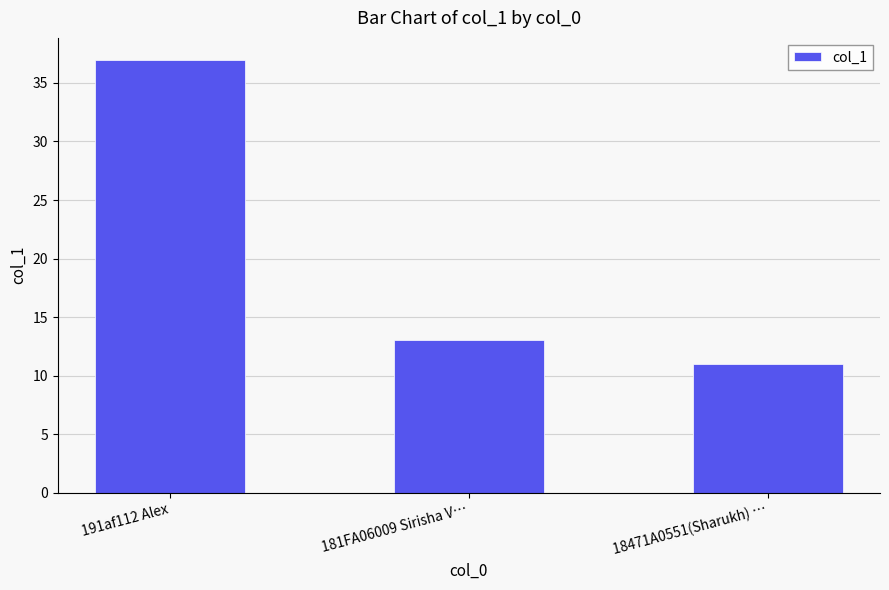

What is the value of the 2nd bar from the left?

13